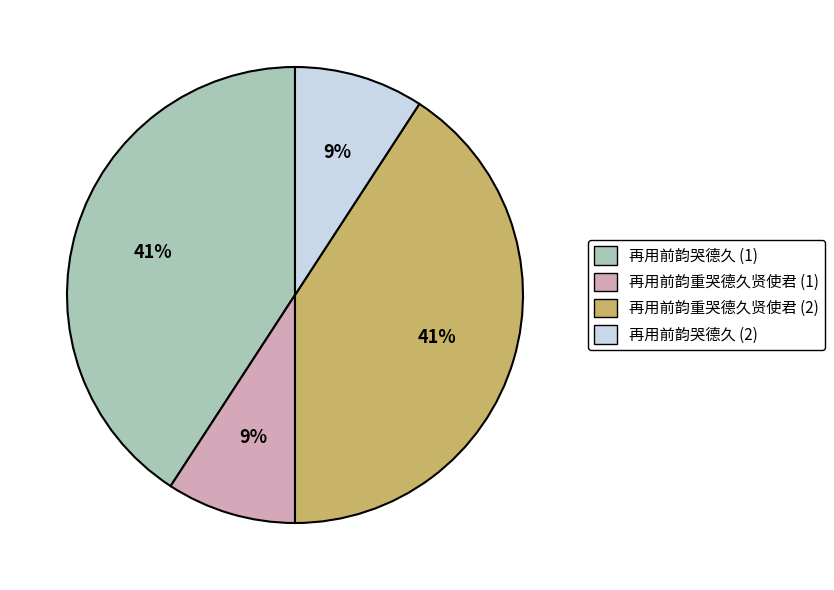

How many segments does this pie chart have?

4